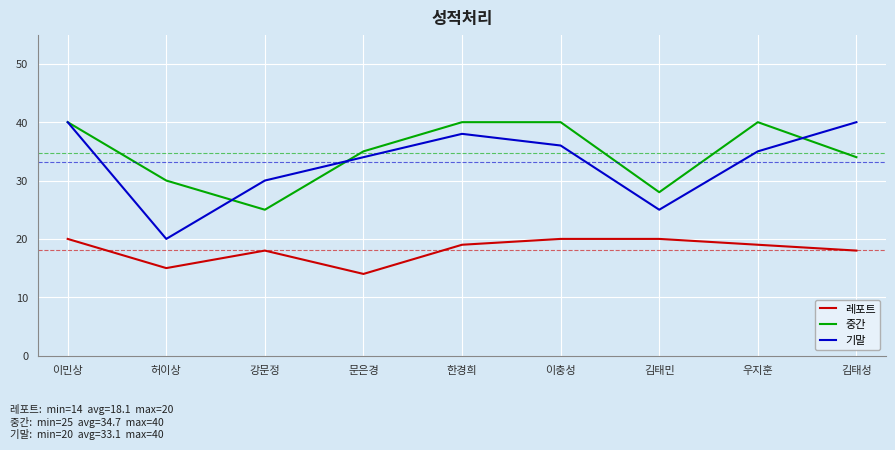

What is the average value of the 레포트 series?

18